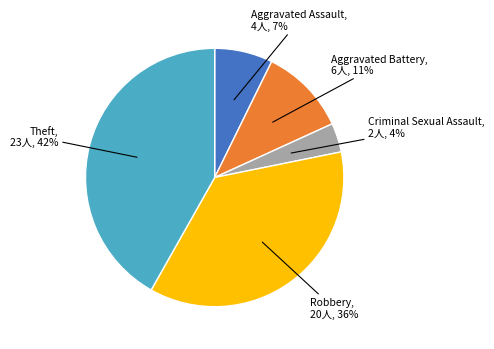

How many slices are in this pie chart?

5